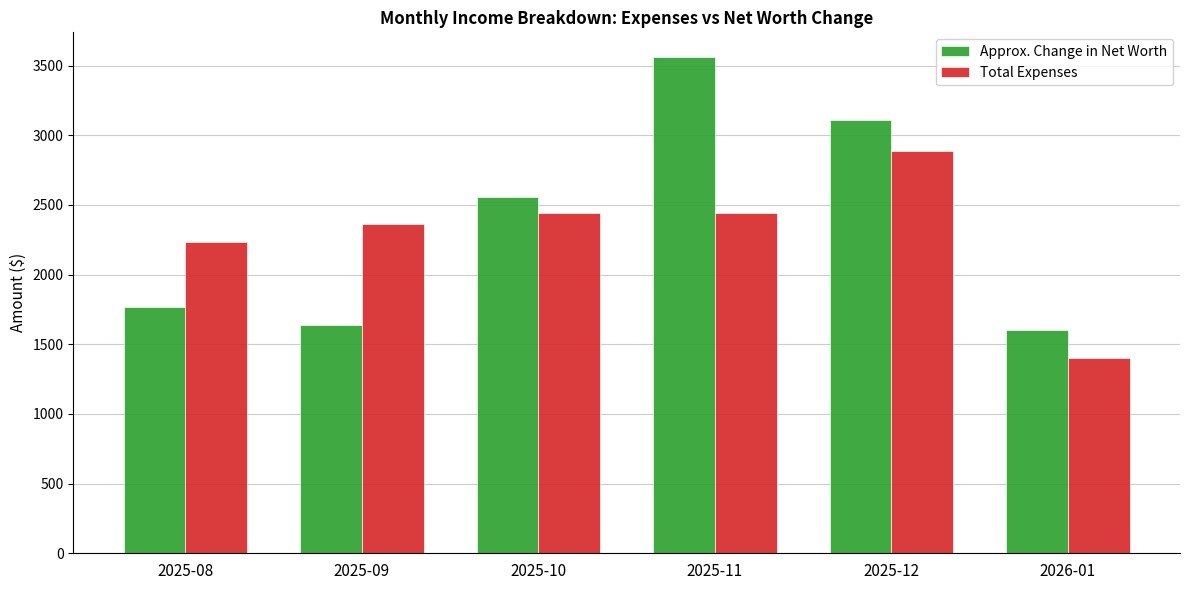

What is the difference between the maximum and minimum values in the Approx. Change in Net Worth series?

1960.0